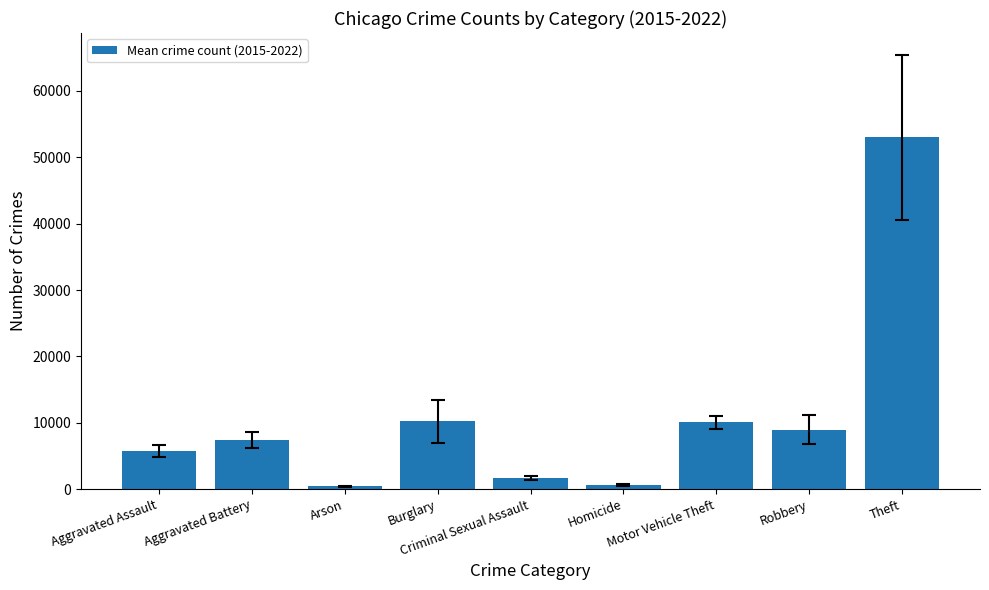

What position from the right is Robbery?

2